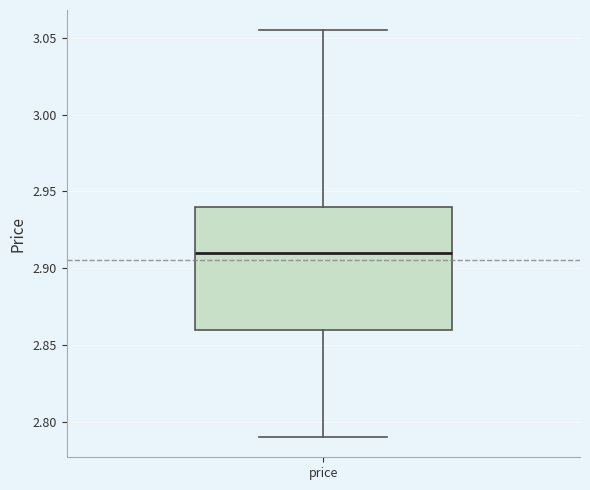

Where does the lower whisker of the box for price end on the y-axis? The values are not printed on the chart, so give them approximately, as read against the axis.

2.790